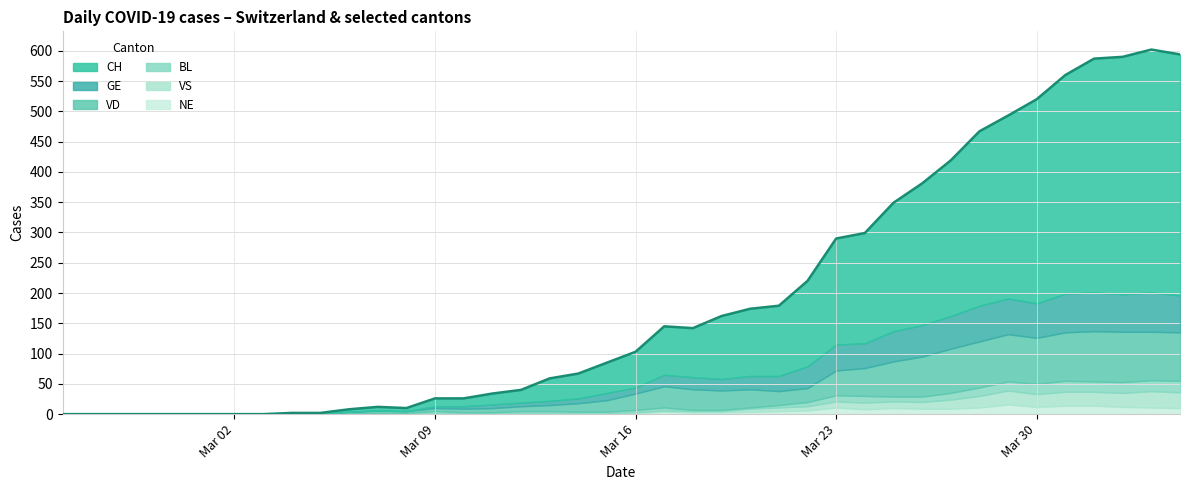

Where does the VD series first go above 23?

2020-03-16